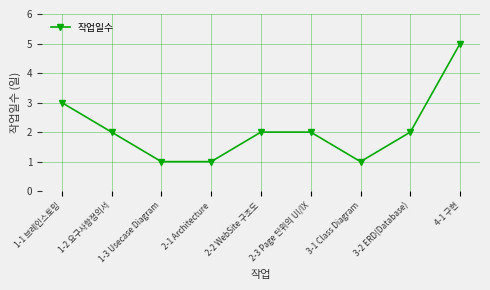

What is the greatest value displayed?

5